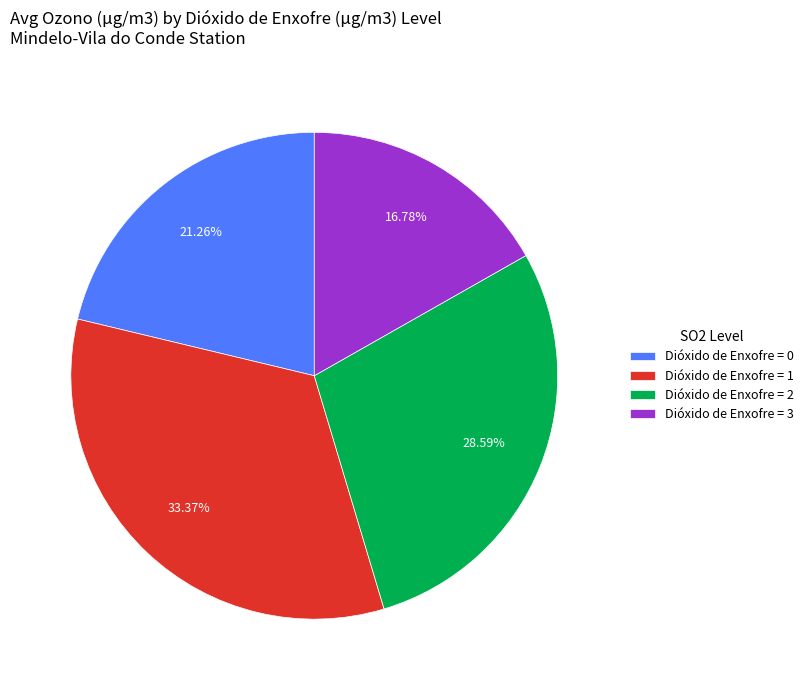

How many segments does this pie chart have?

4